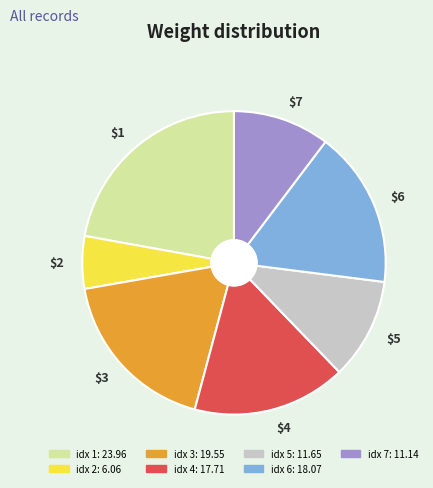

True or false: $6 accounts for 17% of the total.

True